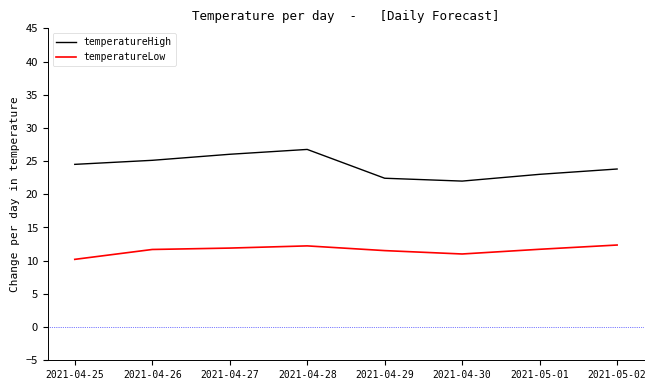

True or false: temperatureLow and temperatureHigh cross at least once.

False